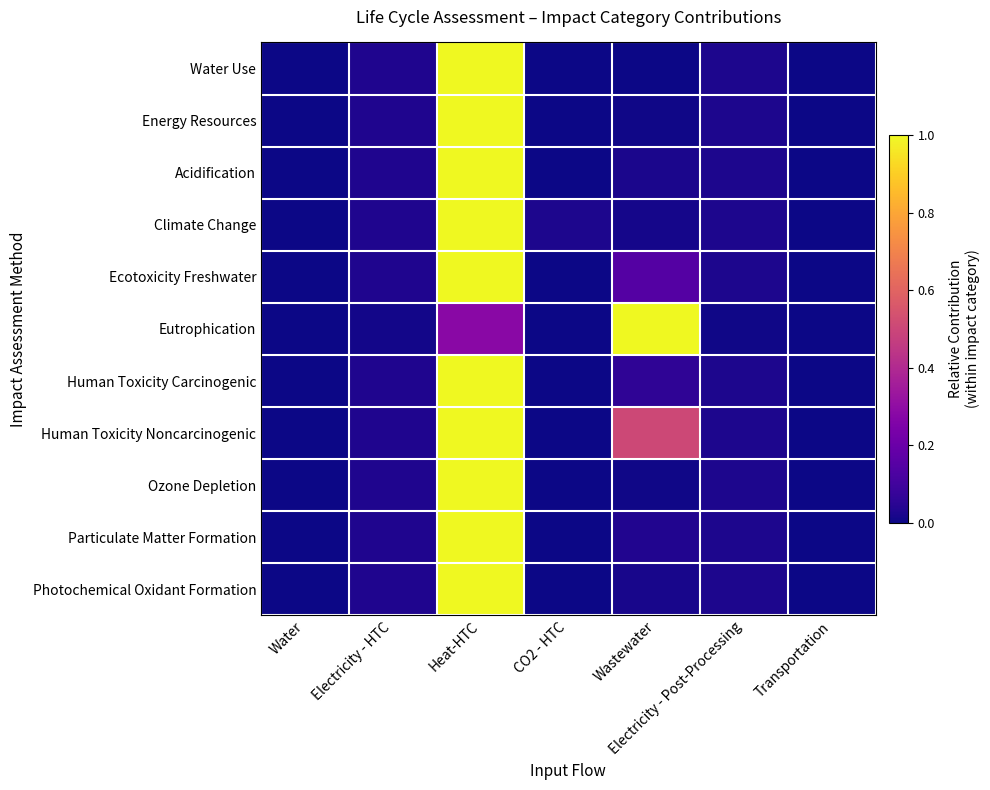

Which label corresponds to the largest value in the chart?

Heat-HTC